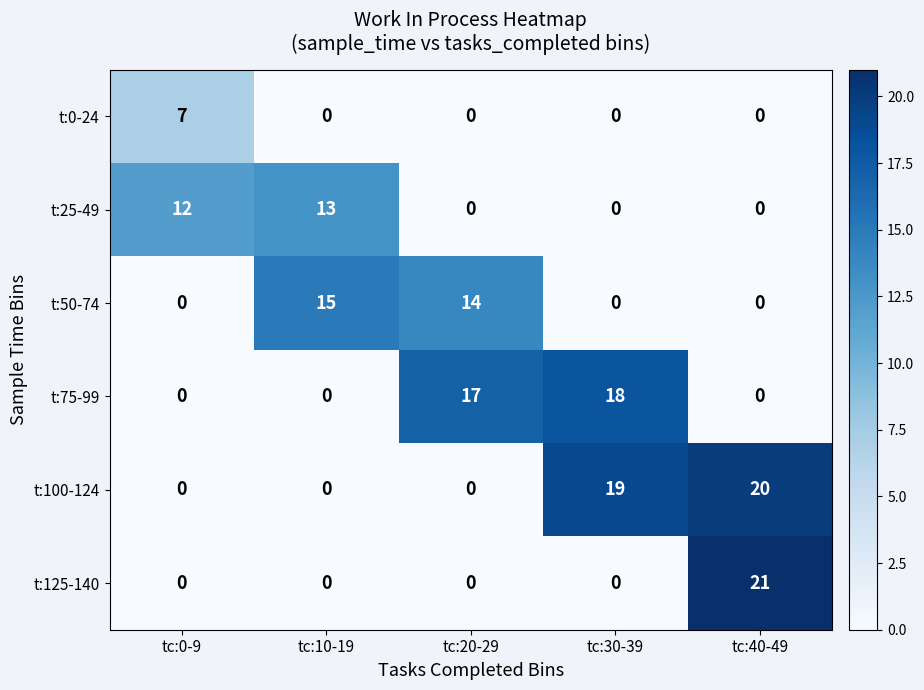

What is the total value across all series at tc:20-29?

31